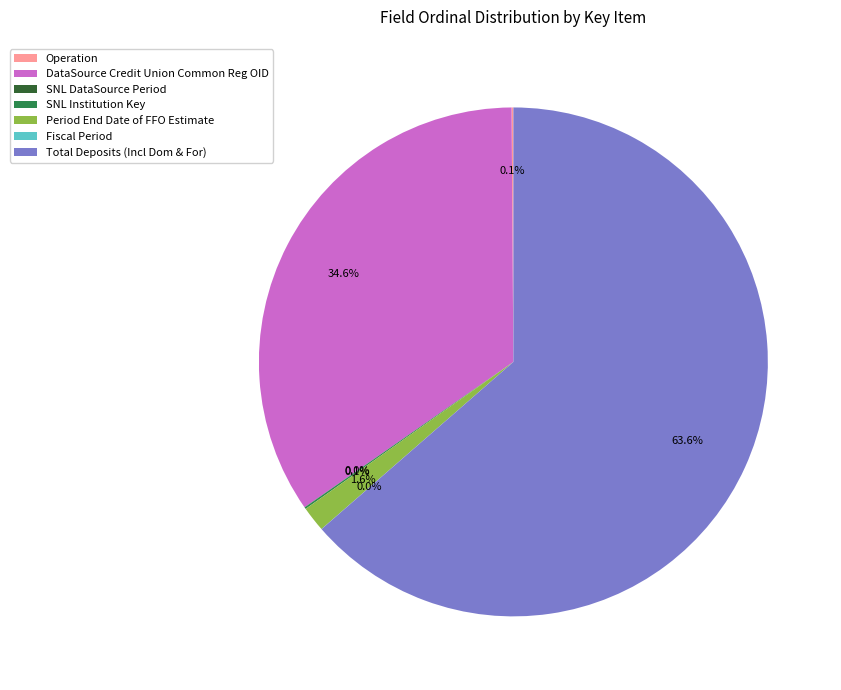

What is the largest slice in the pie chart?

Total Deposits (Incl Dom & For)